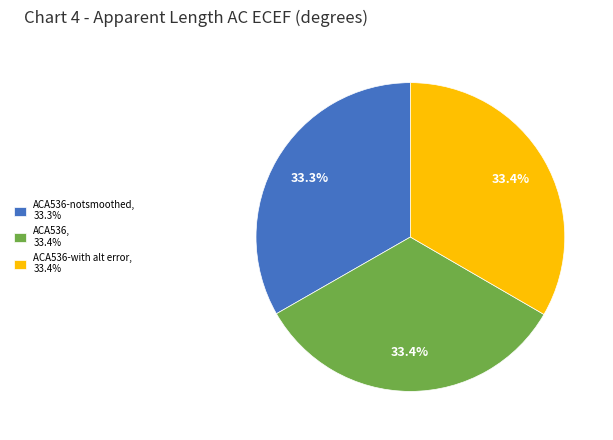

What is the ratio of the value at ACA536-notsmoothed, 33.3% to the value at ACA536-with alt error, 33.4%?

1.0